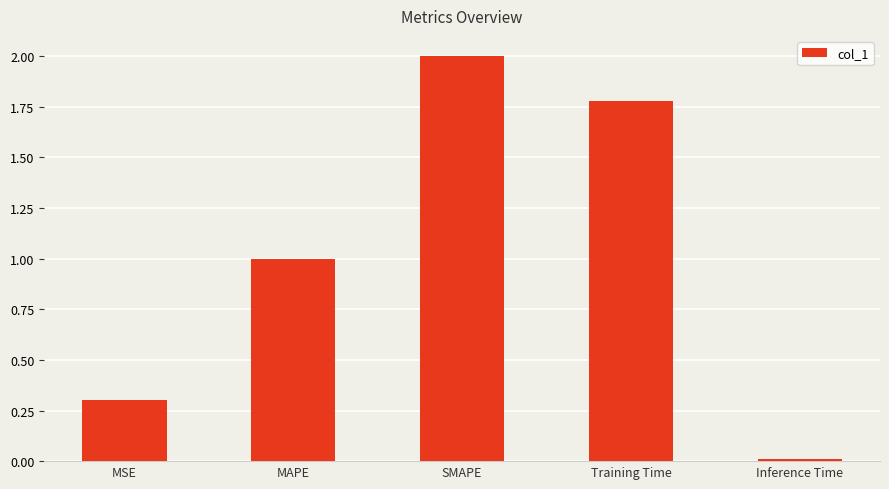

What is the greatest value displayed?

2.0